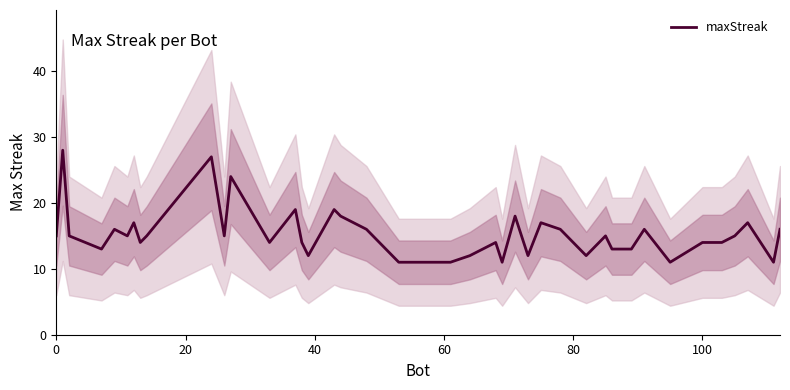

What is the lowest value of the maxStreak series?

11